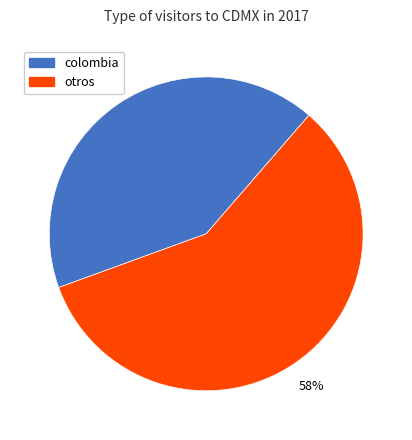

To the nearest percent, what is the average slice percentage?

50%